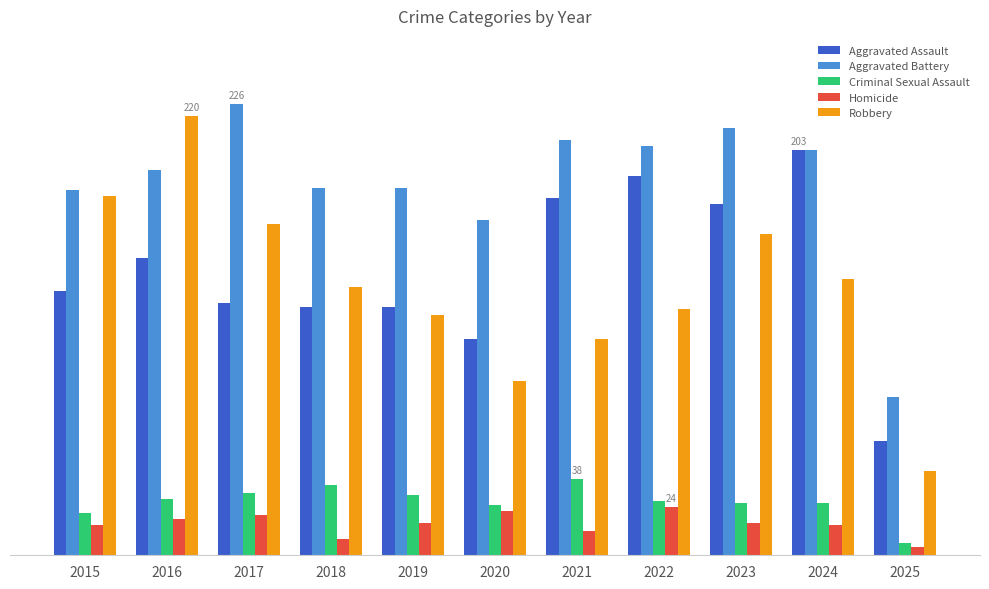

Where is Criminal Sexual Assault nearest to the value 22?

2015